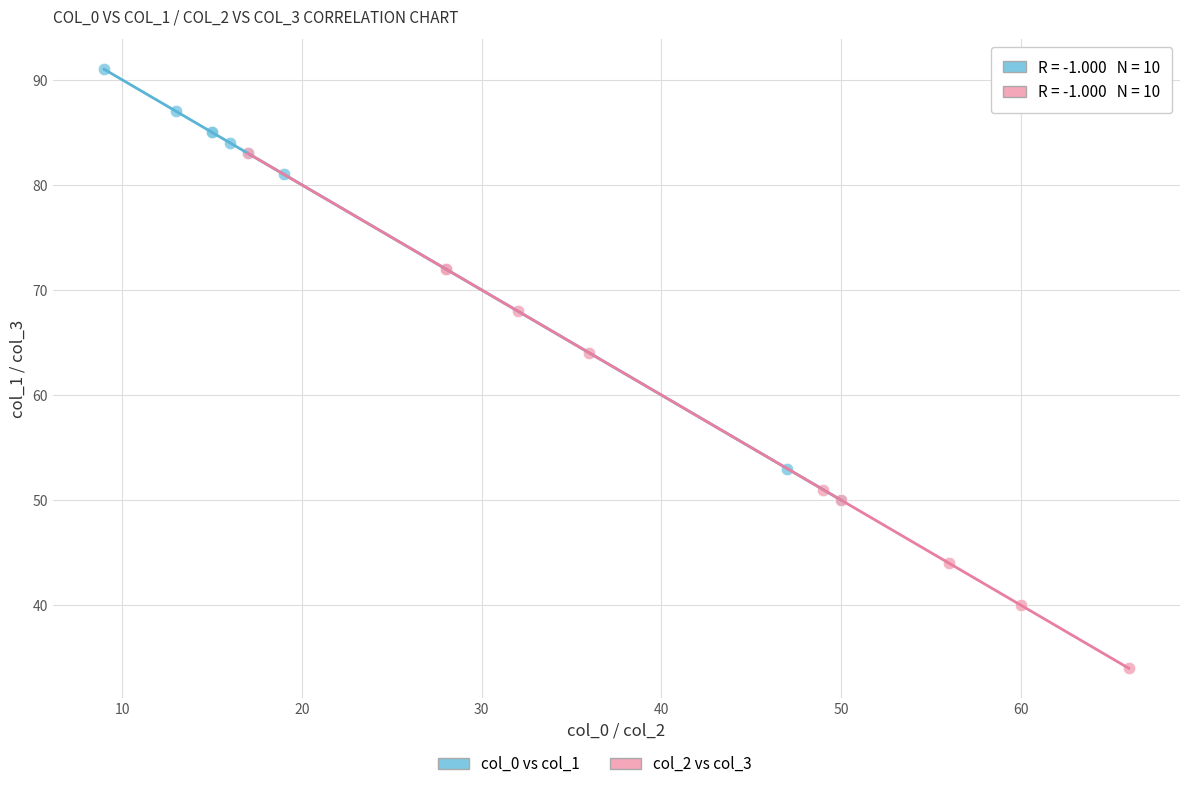

Which series has the widest spread of Y values?

col_2 vs col_3